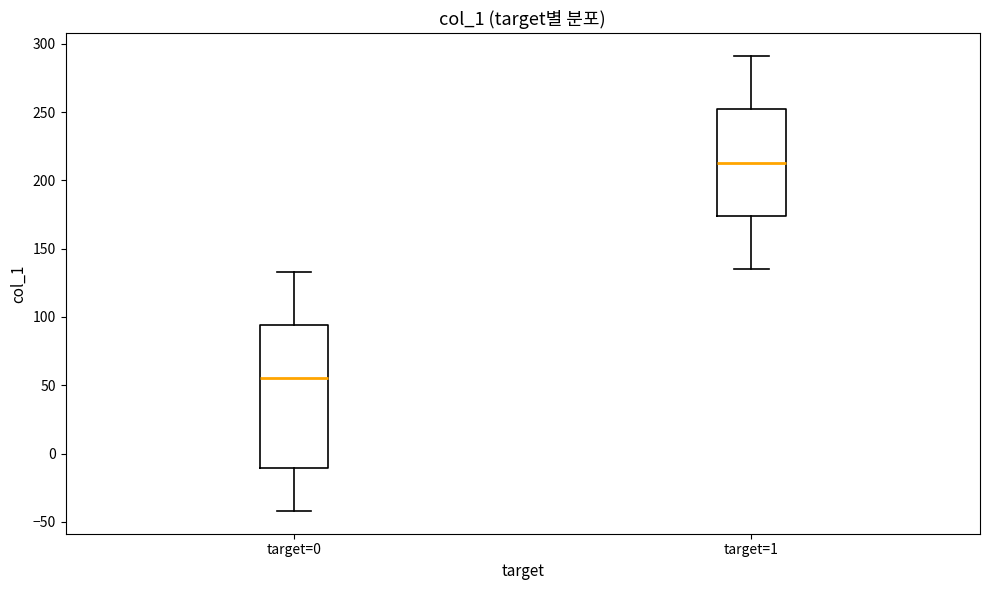

Reading left to right, read every box against the y-axis: the position of its median line, the range the box covers, and the ends of its whiskers. The values are not printed on the chart, so give them approximately, as read against the axis.

target=0: median 55, box -10 to 95, whiskers -40 to 135
target=1: median 215, box 175 to 250, whiskers 135 to 290